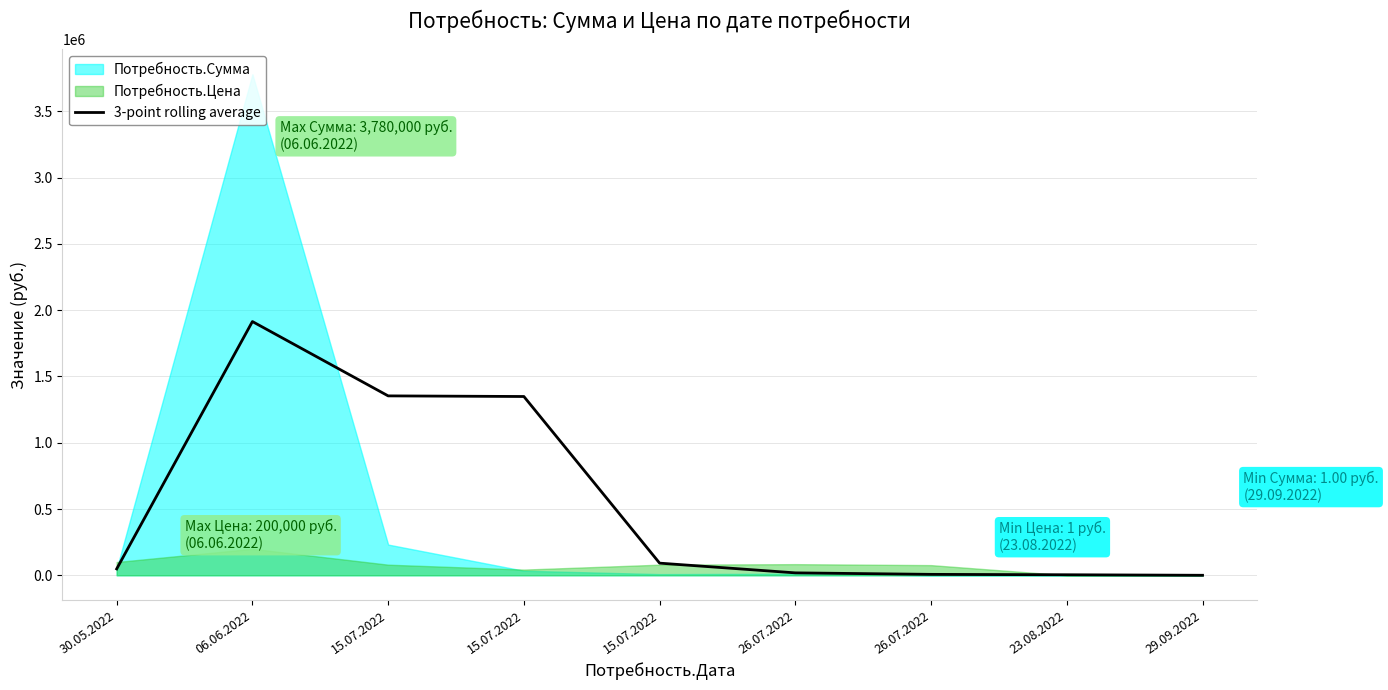

Rank the categories by value from lowest to highest.

29.09.2022, 23.08.2022, 26.07.2022, 26.07.2022, 30.05.2022, 15.07.2022, 15.07.2022, 15.07.2022, 06.06.2022